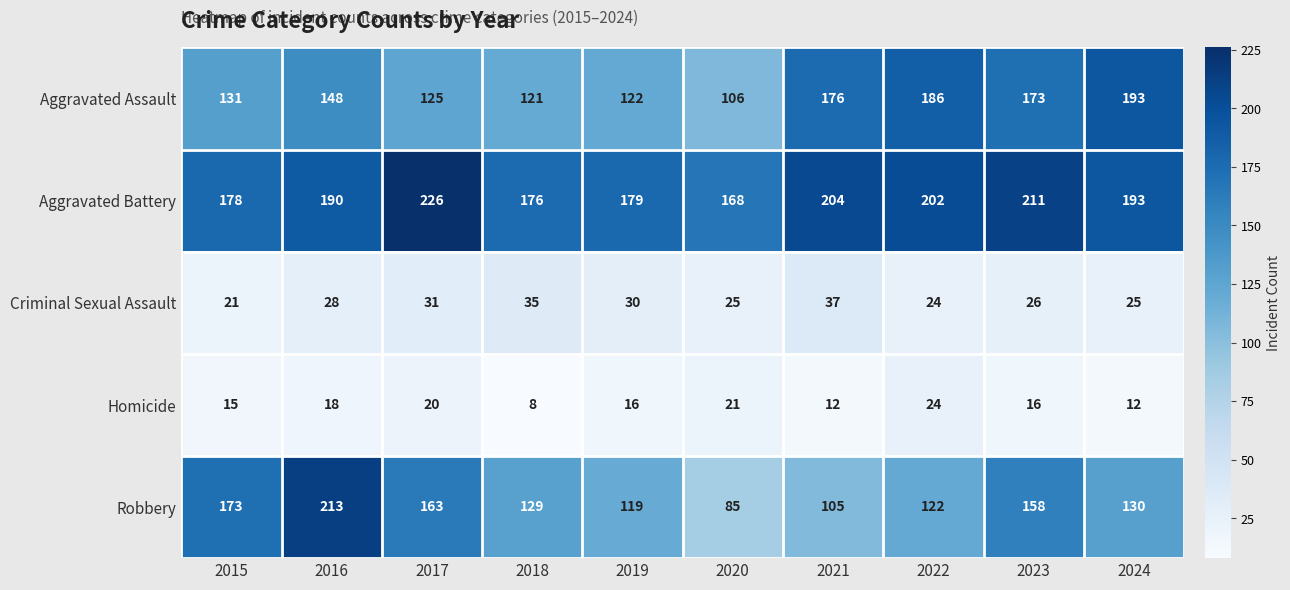

At which label is Aggravated Assault closest to 149?

2016